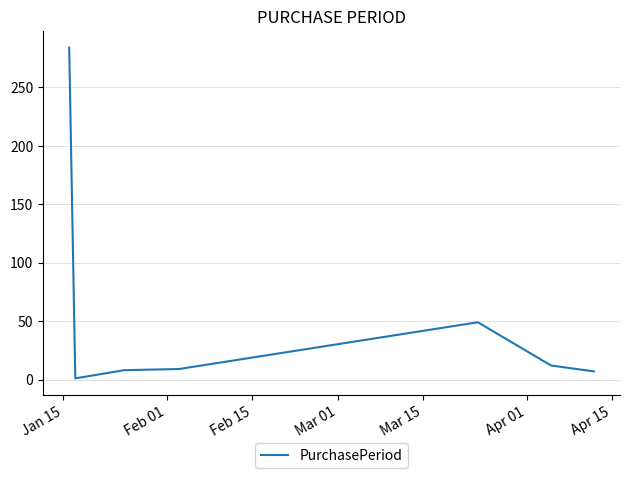

Is this an area chart (filled region under the line)?

No